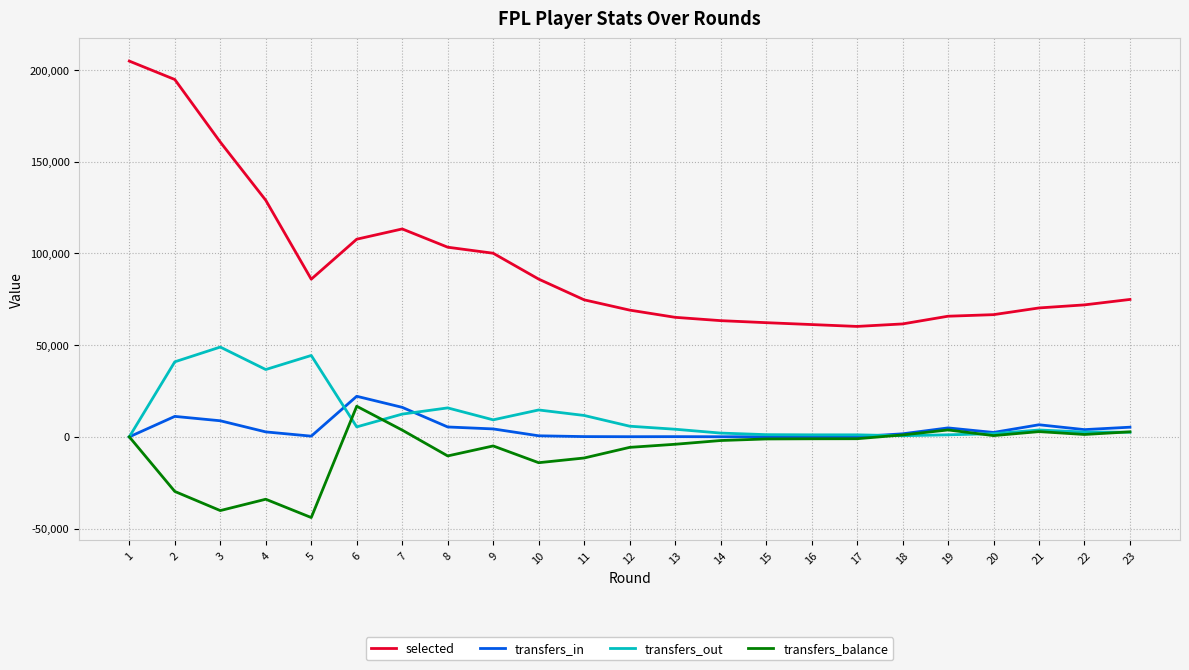

Does the chart display data point markers on the line(s)?

No